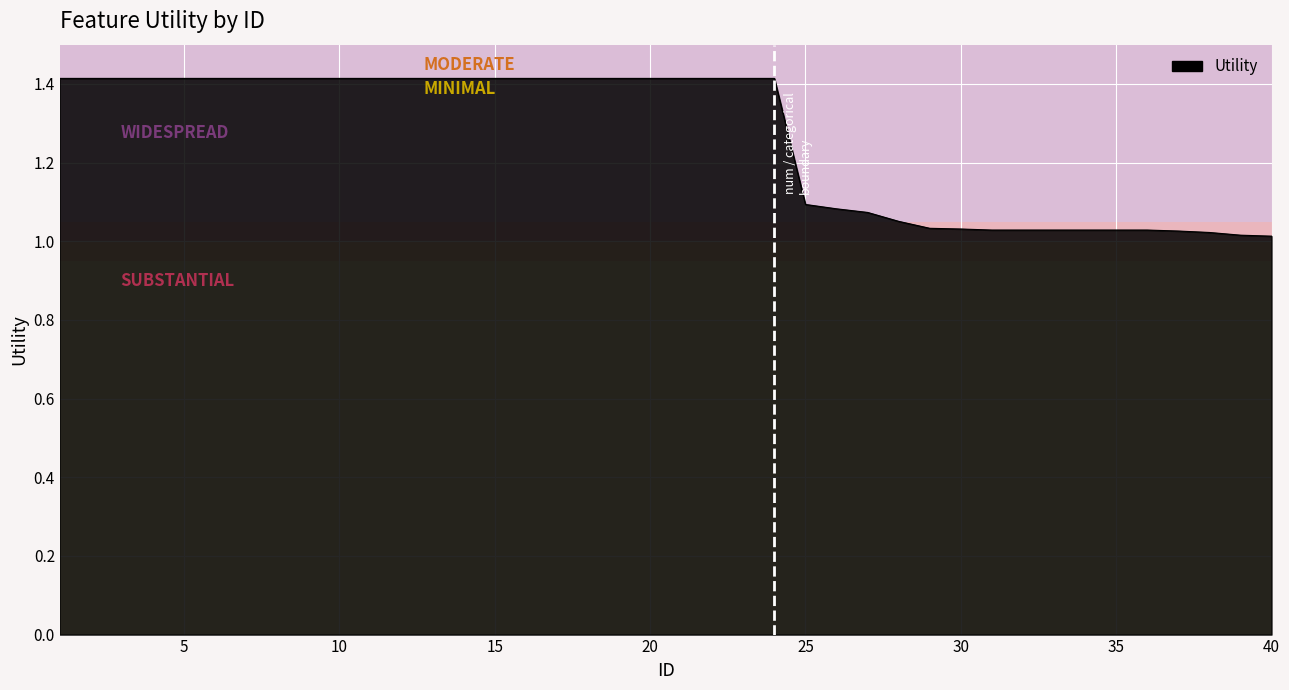

What is the difference between the maximum and minimum values?

0.4